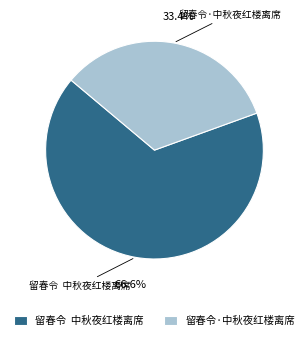

Which category has the smallest portion of the pie?

留春令·中秋夜红楼离席